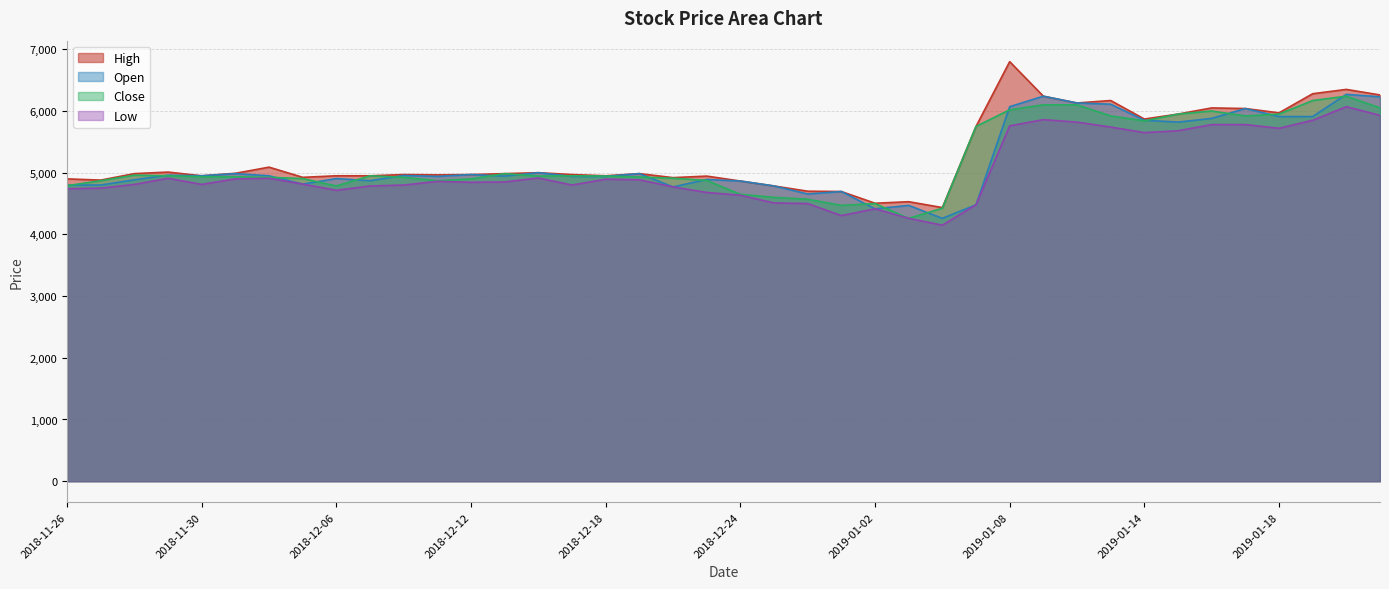

Is it true that High equals 3121 at 2018-12-05?

False